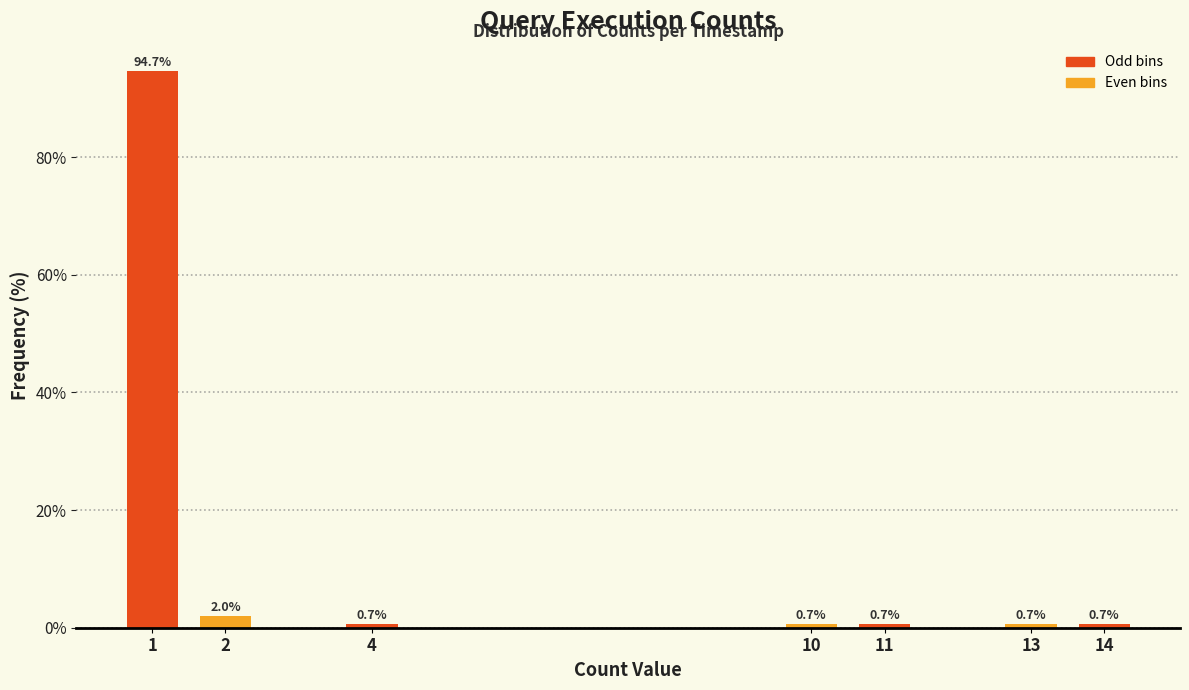

Reading left to right, list all the values displayed in this chart.

94.7	2.0	0.7	0.7	0.7	0.7	0.7